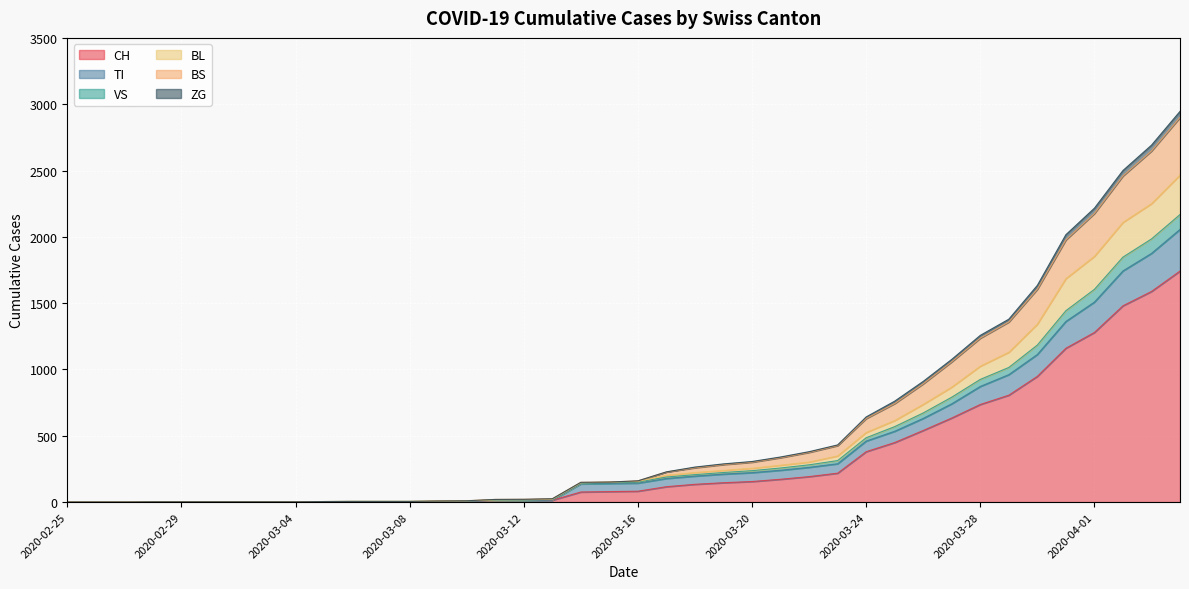

True or false: ZG and BL cross at least once.

False